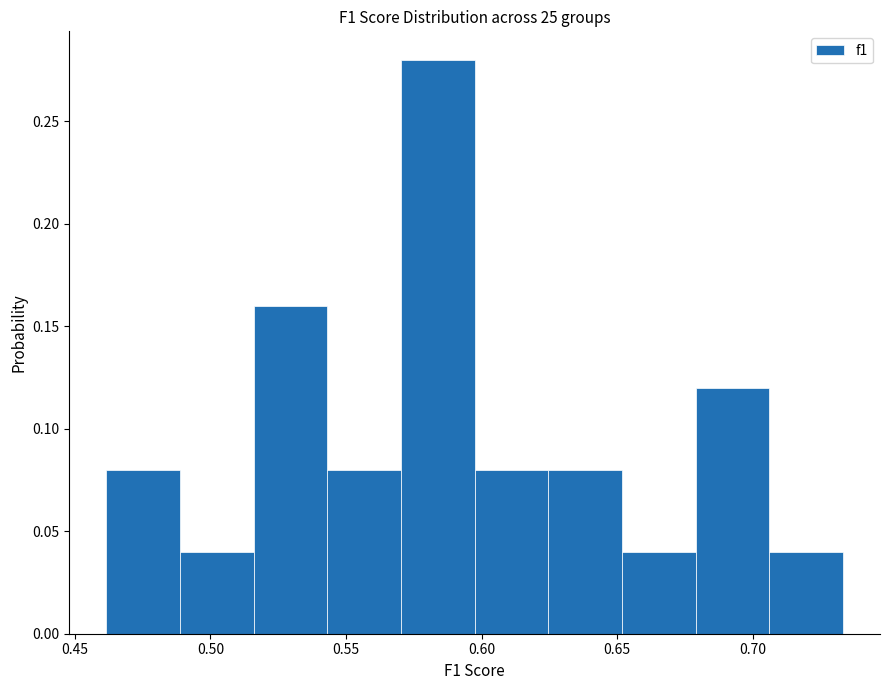

What is the height of the bar covering 0.490 to 0.515 on the x-axis? Neither the bar edges nor the heights are printed on the chart, so give them approximately, as read against the axes.

0.04